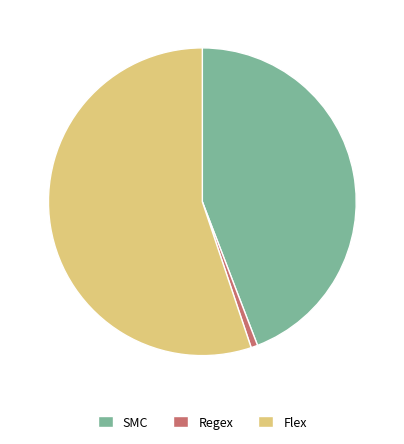

Rank the categories by value from lowest to highest.

Regex, SMC, Flex